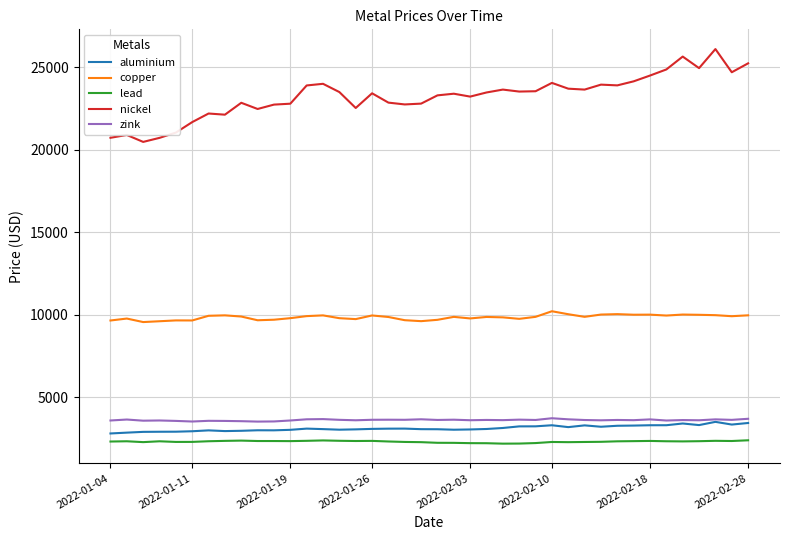

How many categories are shown in the chart?

40